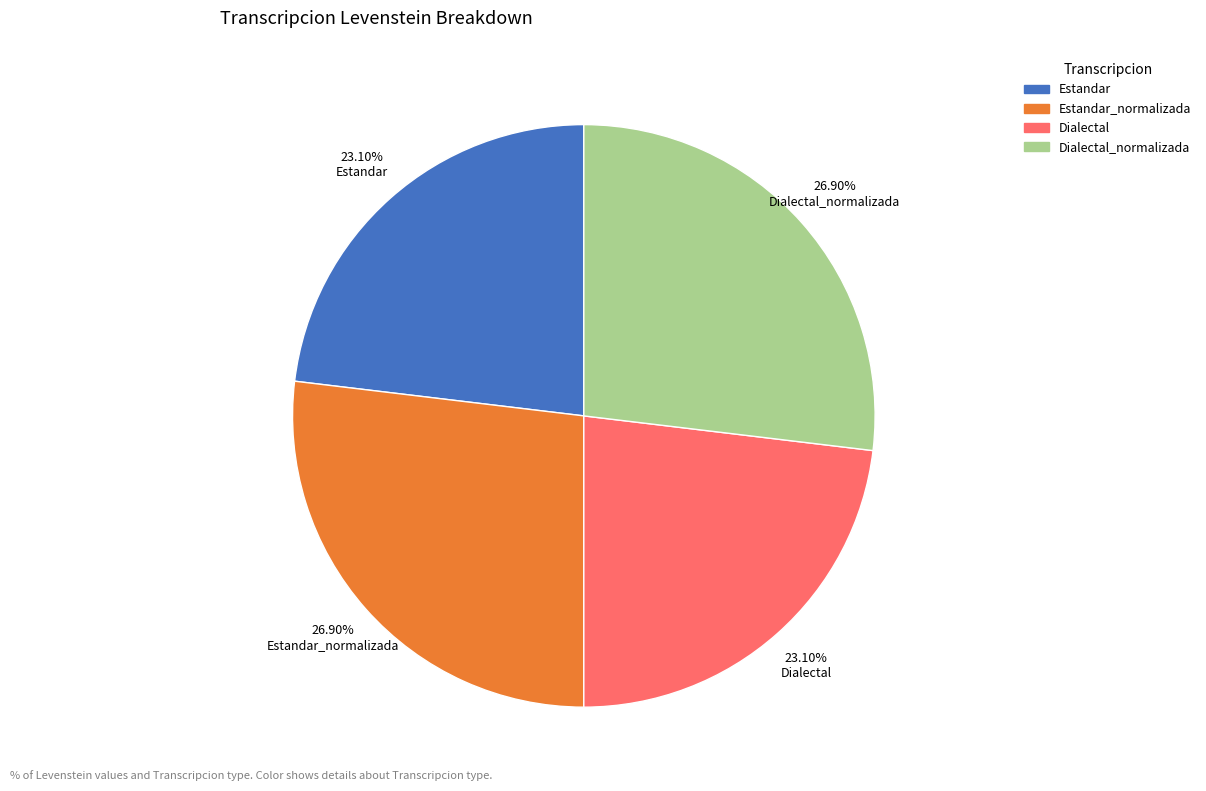

What is the ratio of the value at Estandar to the value at Dialectal?

1.0